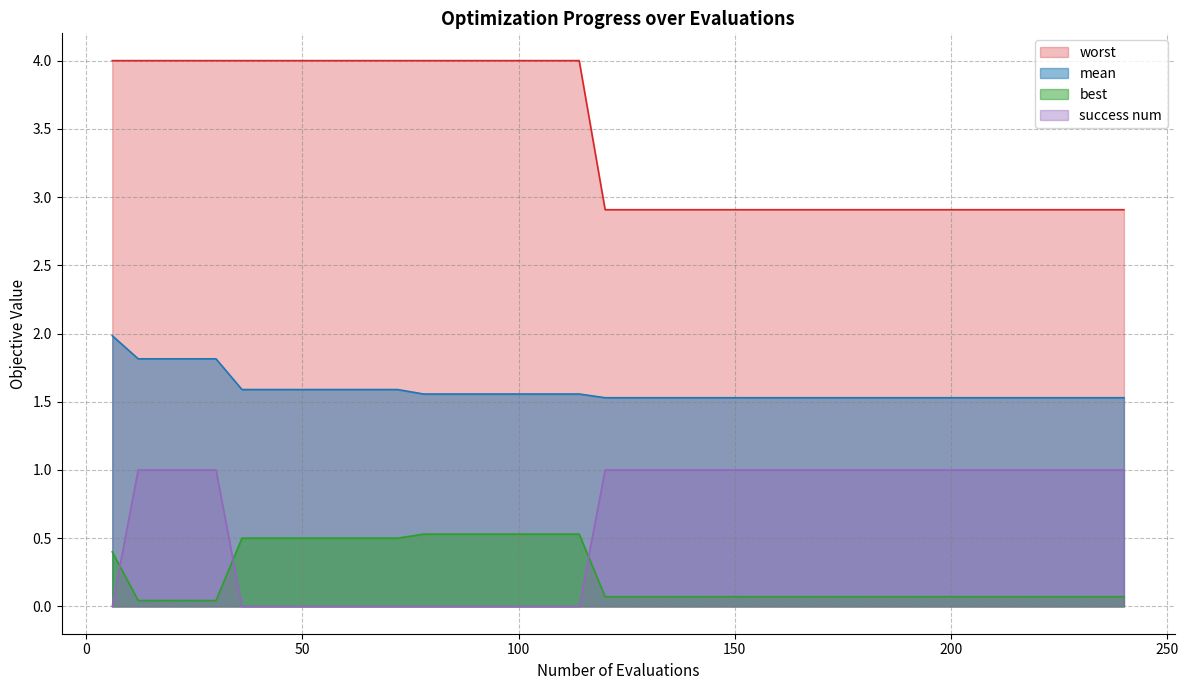

True or false: worst and best cross at least once.

False